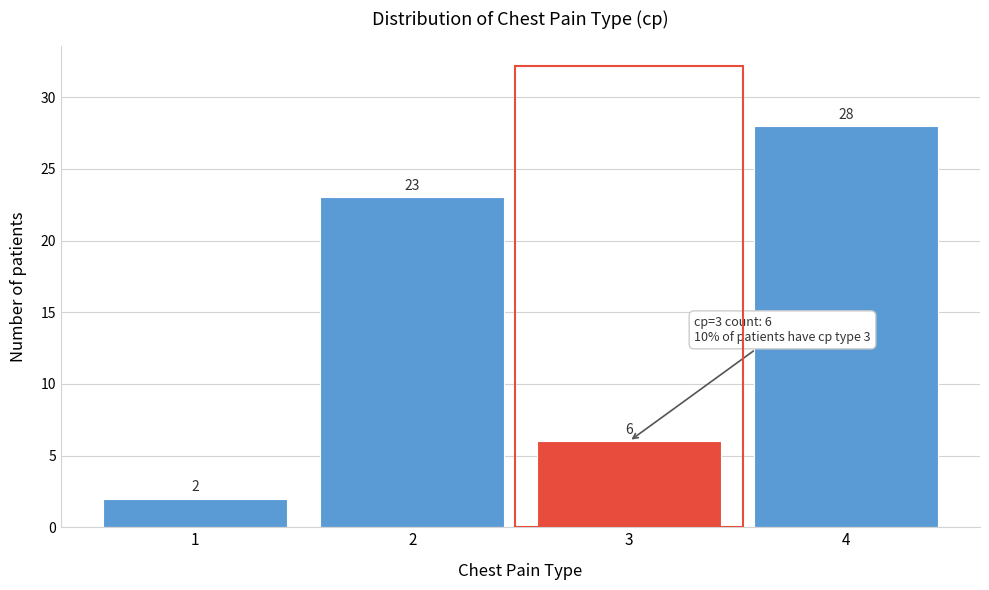

Reading left to right, list all the values displayed in this chart.

1=2	2=23	3=6	4=28